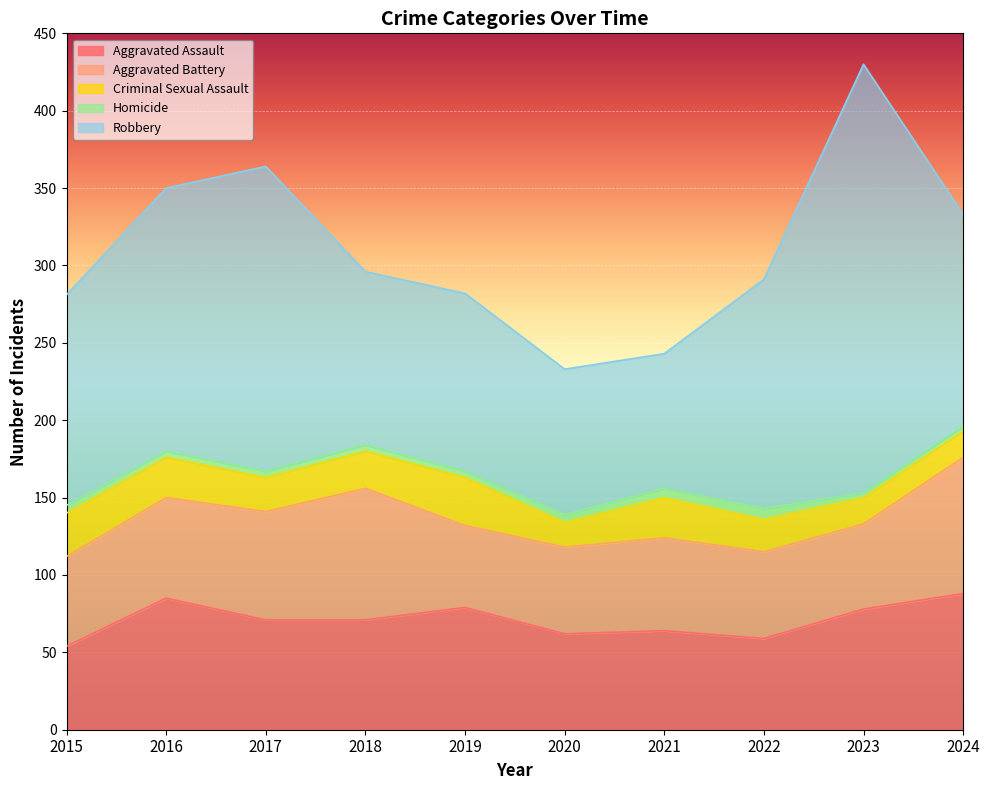

Which series has the largest total across all categories?

Robbery